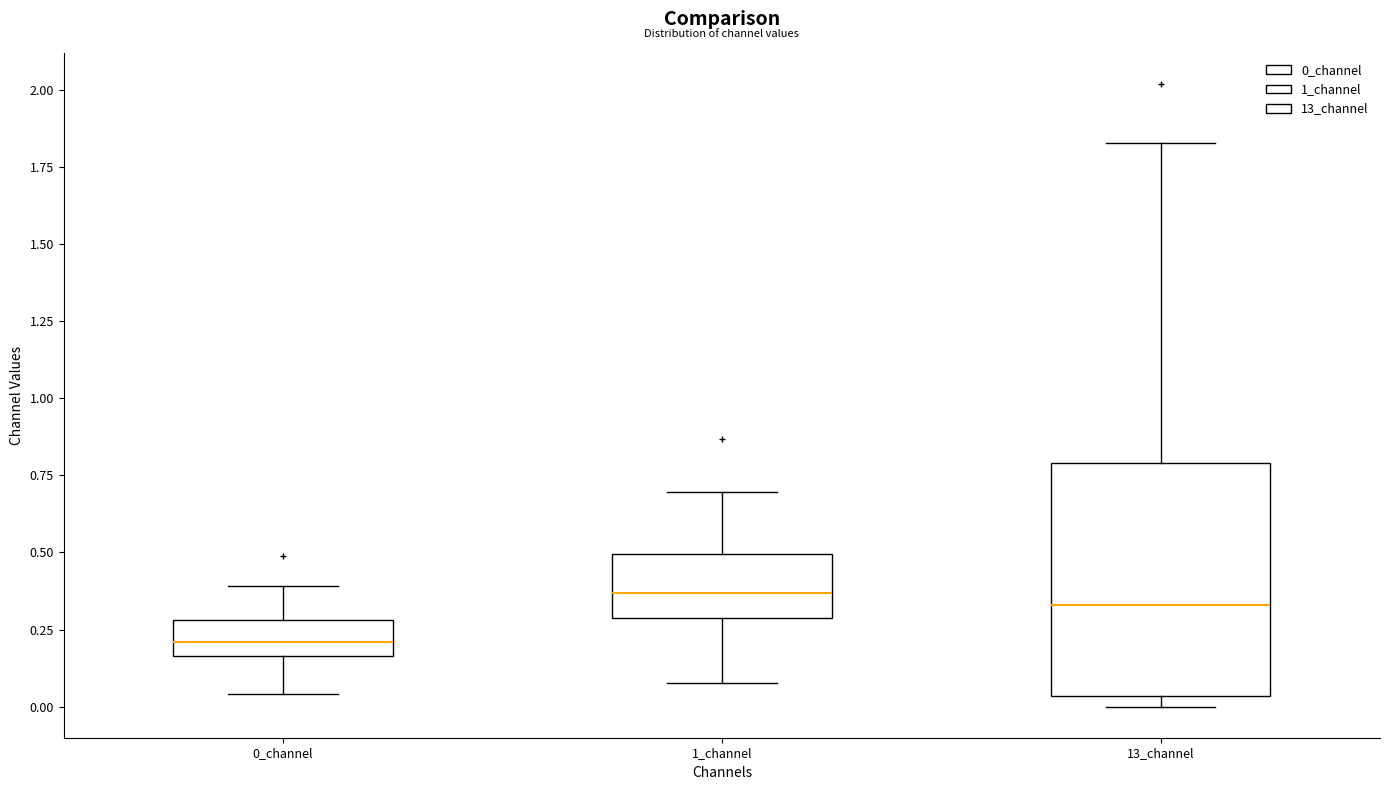

Which box's median line is the lowest?

0_channel